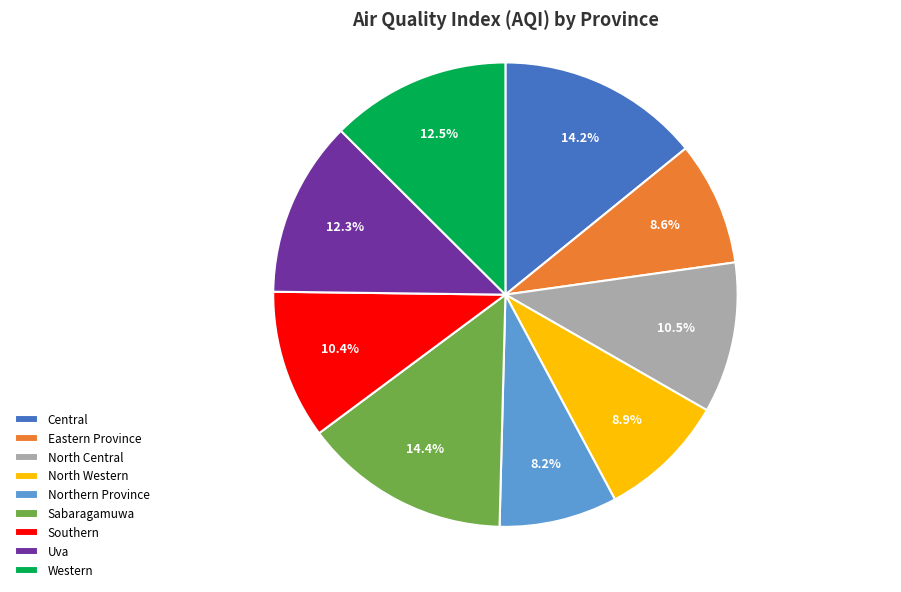

Count the number of slices in the pie.

9